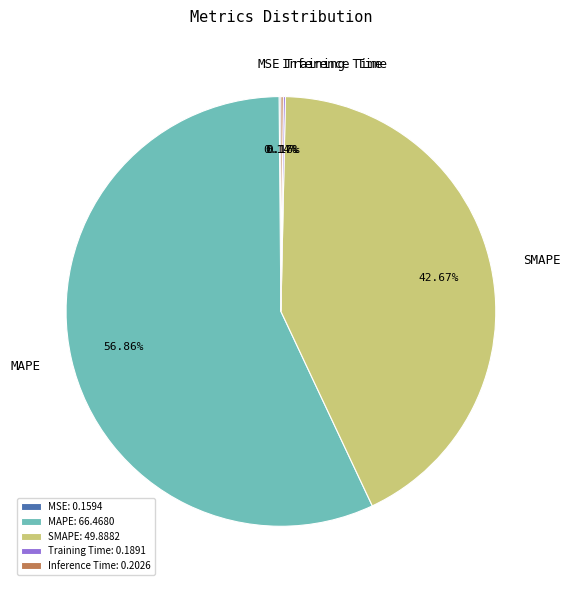

To the nearest percent, what is the average slice percentage?

20%